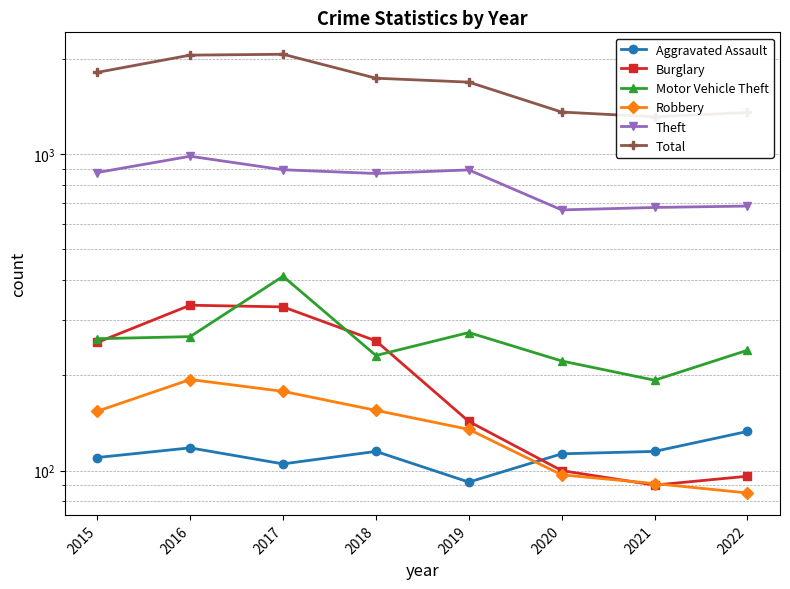

True or false: Aggravated Assault and Total cross at least once.

False